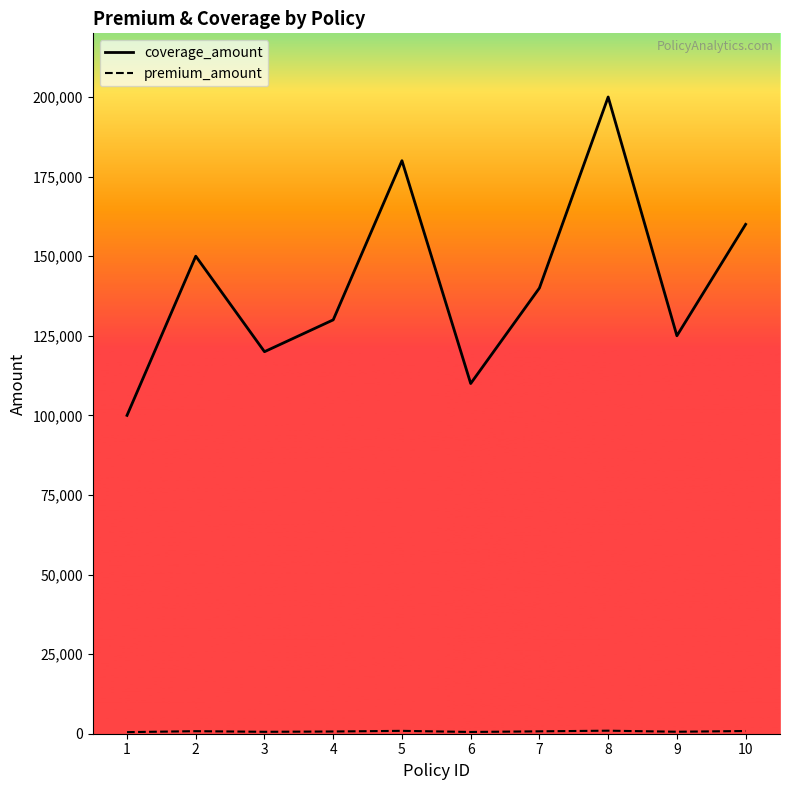

What is the smallest value displayed?

500